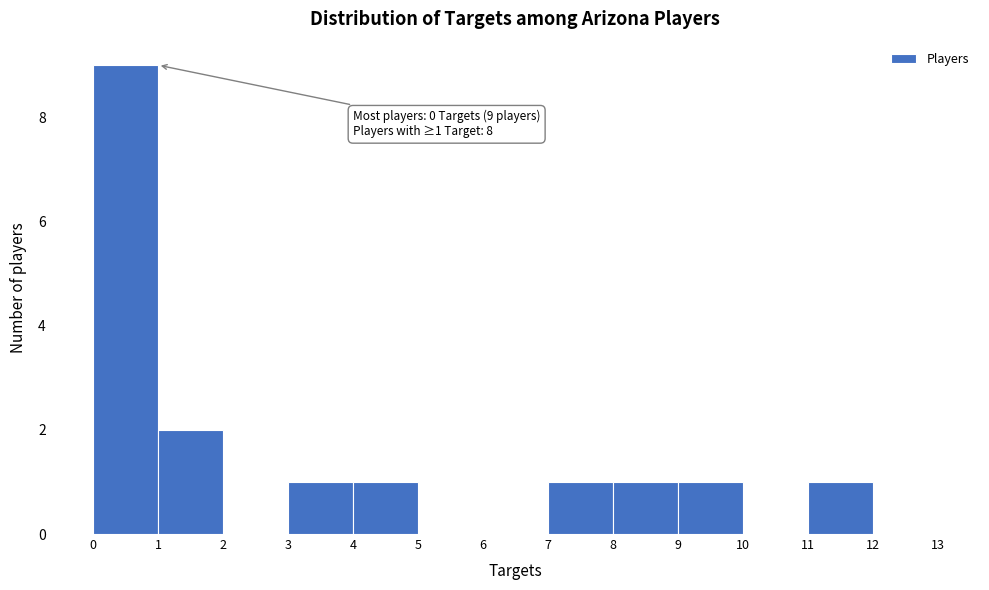

Over which range of the x-axis is the bar tallest?

0 to 1